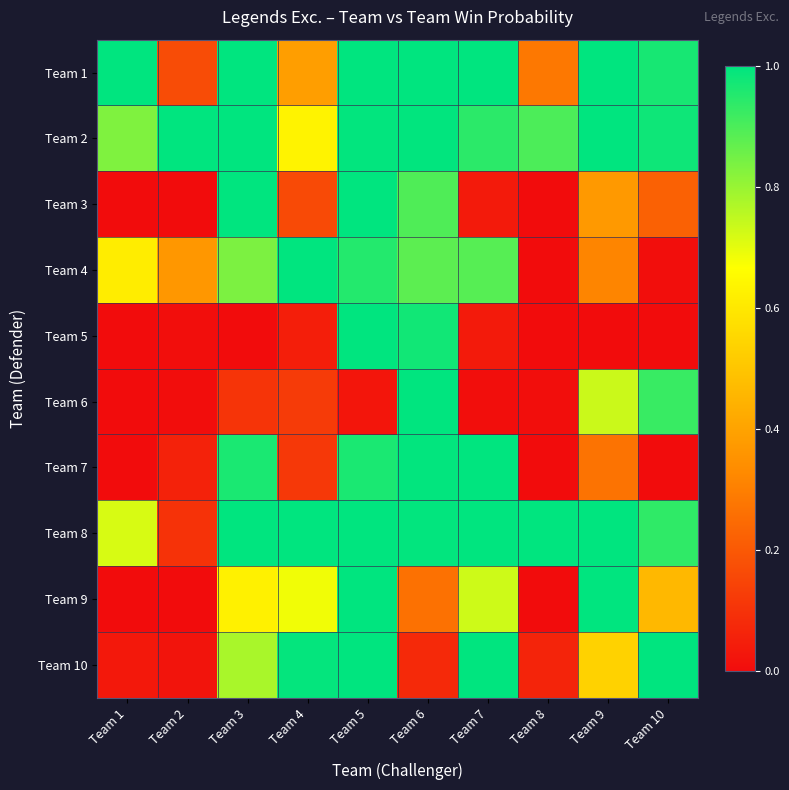

Which series has the largest total across all categories?

Team 2